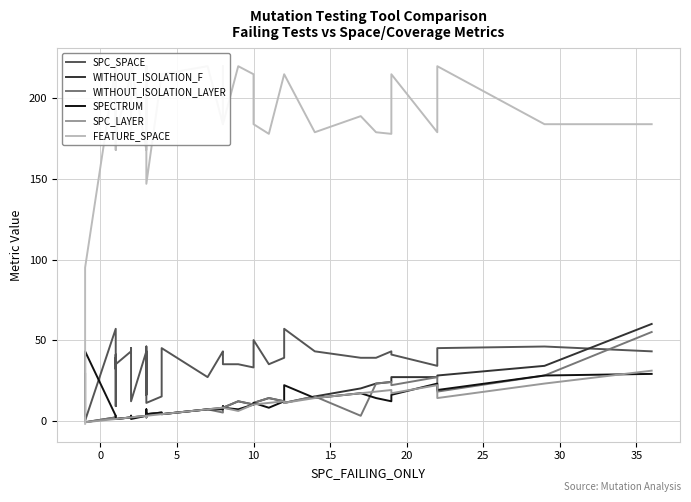

Which series has the largest total across all categories?

FEATURE_SPACE